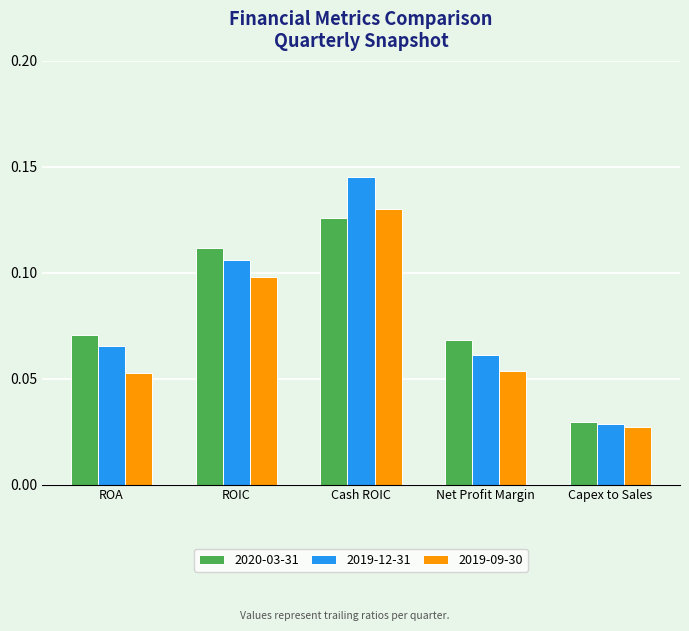

Is the value of 2019-09-30 at ROA greater than the value of 2019-12-31 at Net Profit Margin?

No